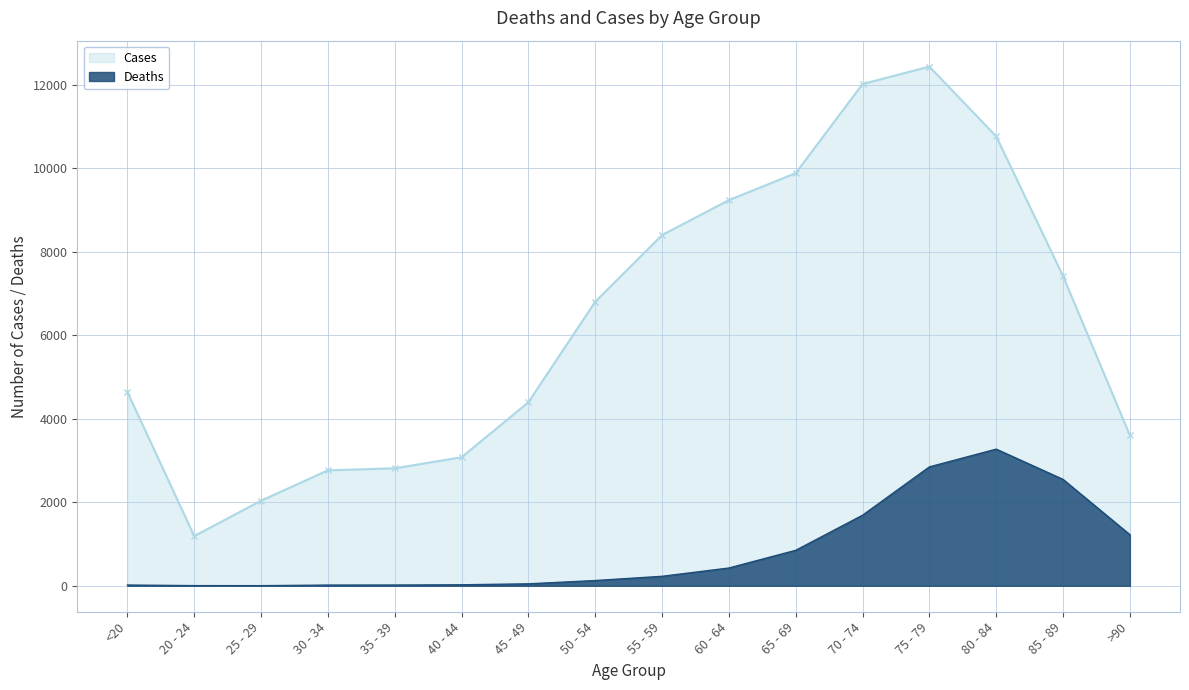

True or false: Cases has a value of 6803 at 50 - 54.

True